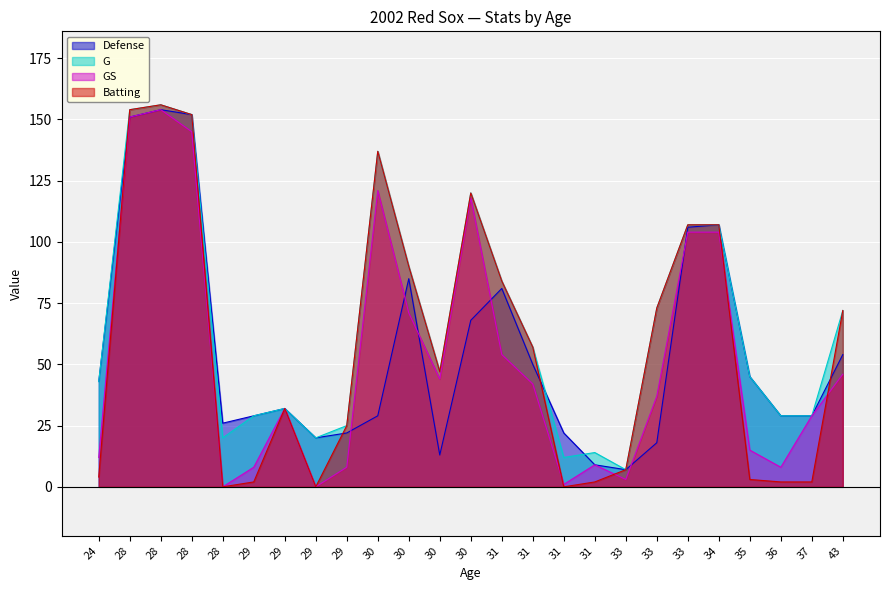

The GS series shows 32 at 29. True or false?

True